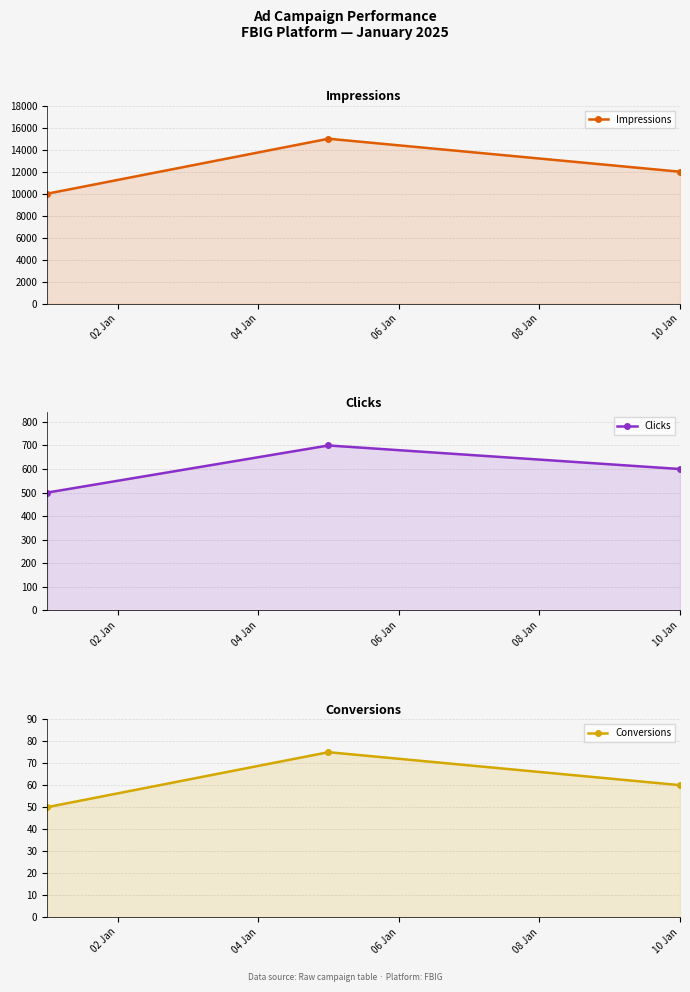

The value of Clicks at 10 Jan is 379. True or false?

False